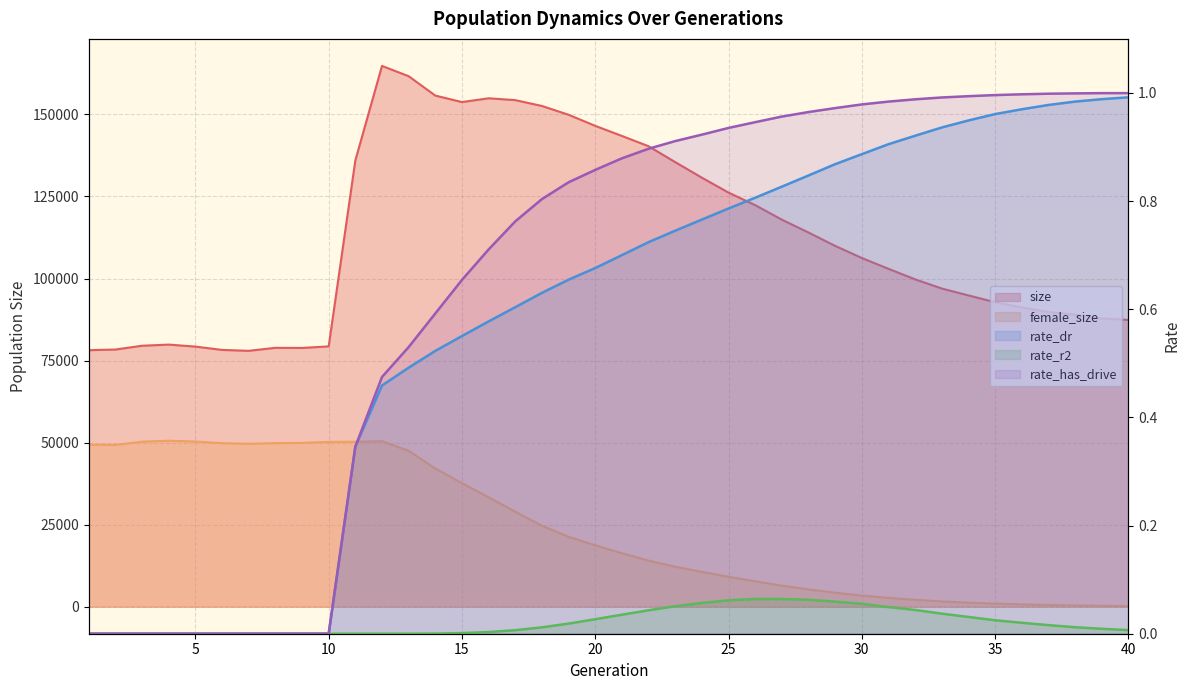

Reading right to left, list all the values displayed in this chart.

size: 40=87386.0	39=87837.0	38=89026.0	37=89772.0	36=91207.0	35=92781.0	34=94857.0	33=96954.0	32=99755.0	31=102960.0	30=106258.0	29=109945.0	28=114020.0	27=117932.0	26=122365.0	25=126180.0	24=130731.0	23=135473.0	22=140314.0	21=143445.0	20=146521.0	19=149902.0	18=152579.0	17=154364.0	16=154921.0	15=153772.0	14=155745.0	13=161651.0	12=164782.0	11=135989.0	10=79321.0	9=78843.0	8=78883.0	7=77967.0	6=78246.0	5=79256.0	4=79863.0	3=79520.0	2=78359.0	1=78165.0
female_size: 40=164.0	39=260.0	38=363.0	37=503.0	36=698.0	35=934.0	34=1228.0	33=1607.0	32=2096.0	31=2682.0	30=3380.0	29=4259.0	28=5273.0	27=6419.0	26=7743.0	25=9114.0	24=10610.0	23=12182.0	22=14045.0	21=16287.0	20=18709.0	19=21317.0	18=24666.0	17=28955.0	16=33342.0	15=37627.0	14=42094.0	13=47504.0	12=50438.0	11=50264.0	10=50235.0	9=49915.0	8=49839.0	7=49639.0	6=49835.0	5=50336.0	4=50565.0	3=50294.0	2=49282.0	1=49380.0
rate_dr: 40=1.0	39=1.0	38=1.0	37=1.0	36=1.0	35=1.0	34=0.9	33=0.9	32=0.9	31=0.9	30=0.9	29=0.9	28=0.8	27=0.8	26=0.8	25=0.8	24=0.8	23=0.7	22=0.7	21=0.7	20=0.7	19=0.7	18=0.6	17=0.6	16=0.6	15=0.6	14=0.5	13=0.5	12=0.5	11=0.3	10=0.0	9=0.0	8=0.0	7=0.0	6=0.0	5=0.0	4=0.0	3=0.0	2=0.0	1=0.0
rate_r2: 40=0.0	39=0.0	38=0.0	37=0.0	36=0.0	35=0.0	34=0.0	33=0.0	32=0.0	31=0.0	30=0.1	29=0.1	28=0.1	27=0.1	26=0.1	25=0.1	24=0.1	23=0.1	22=0.0	21=0.0	20=0.0	19=0.0	18=0.0	17=0.0	16=0.0	15=0.0	14=0.0	13=0.0	12=0.0	11=0.0	10=0.0	9=0.0	8=0.0	7=0.0	6=0.0	5=0.0	4=0.0	3=0.0	2=0.0	1=0.0
rate_has_drive: 40=1.0	39=1.0	38=1.0	37=1.0	36=1.0	35=1.0	34=1.0	33=1.0	32=1.0	31=1.0	30=1.0	29=1.0	28=1.0	27=1.0	26=0.9	25=0.9	24=0.9	23=0.9	22=0.9	21=0.9	20=0.9	19=0.8	18=0.8	17=0.8	16=0.7	15=0.7	14=0.6	13=0.5	12=0.5	11=0.3	10=0.0	9=0.0	8=0.0	7=0.0	6=0.0	5=0.0	4=0.0	3=0.0	2=0.0	1=0.0